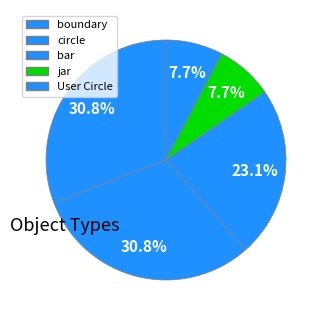

The circle slice represents 41% of the pie. True or false?

False